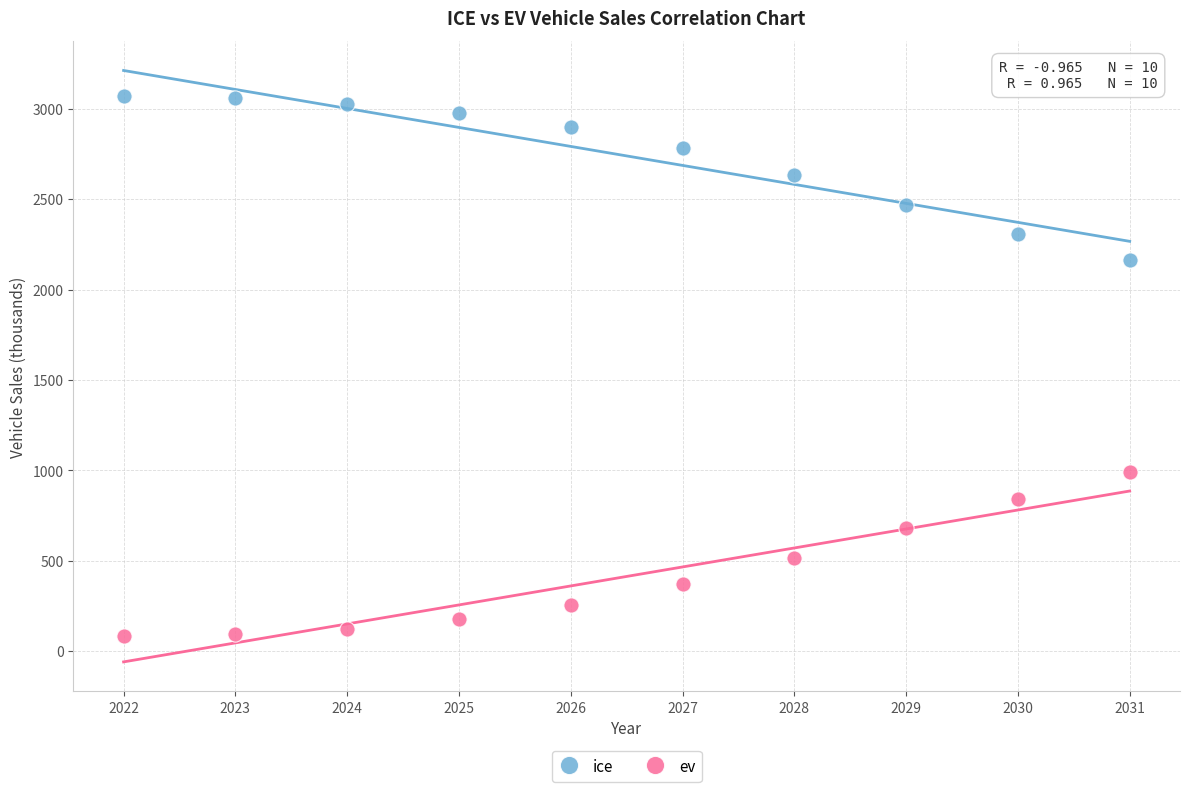

Which series contains the highest Y value?

ice